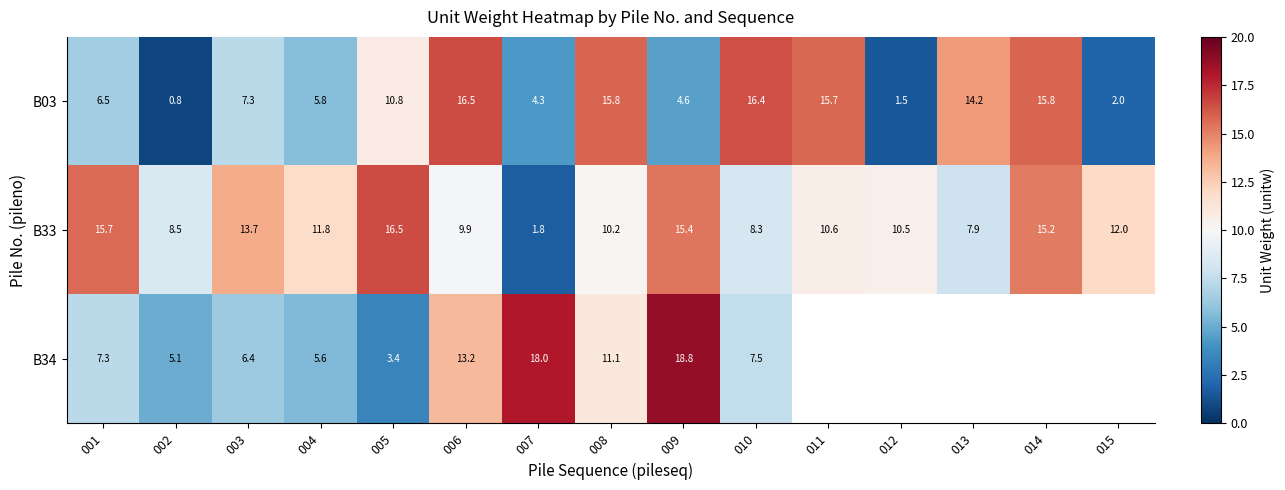

Rank the series at 001 from lowest to highest value.

B03, B34, B33